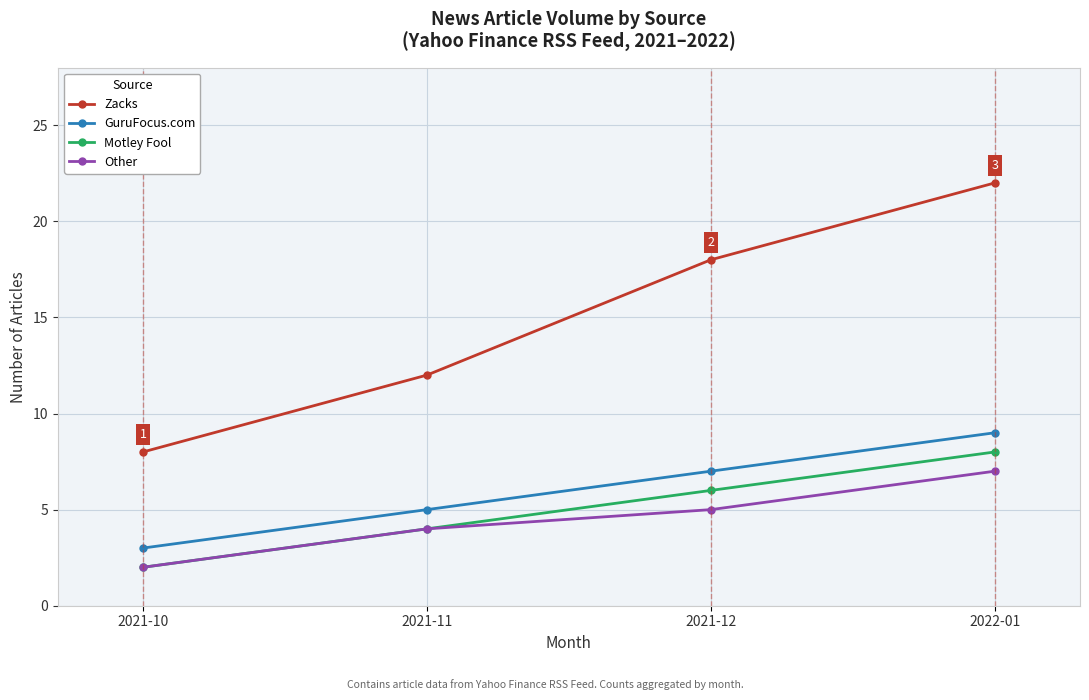

What is the spread (max minus min) of values at 2021-10?

6